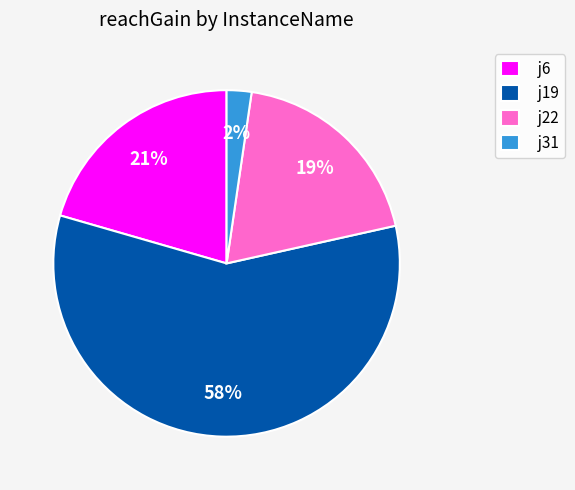

Combined, do j6 and j19 account for over 50%?

Yes